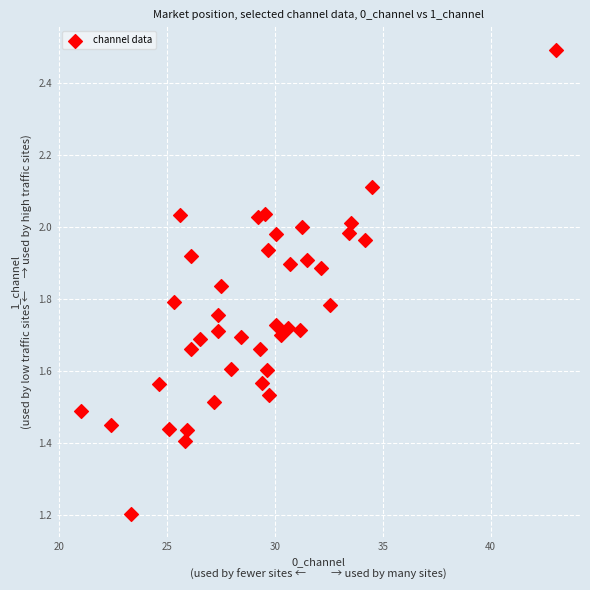

What is the range of Y values (max minus min)?

1.3